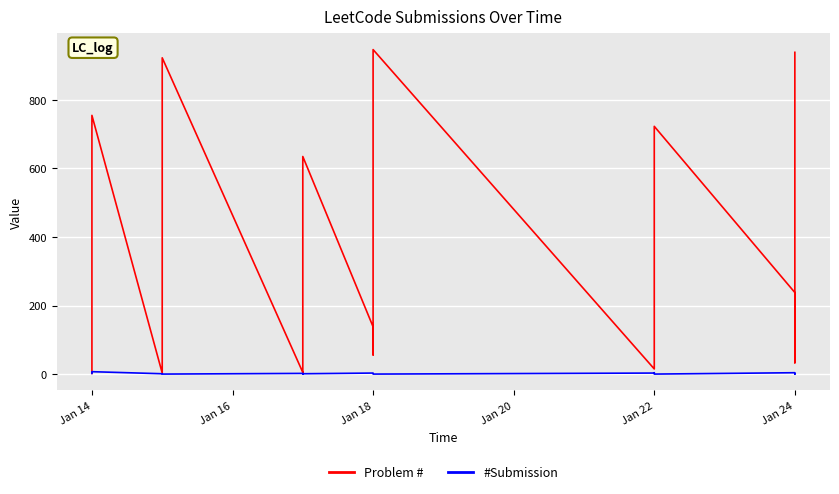

At how many categories does at least one series exceed 107?

11